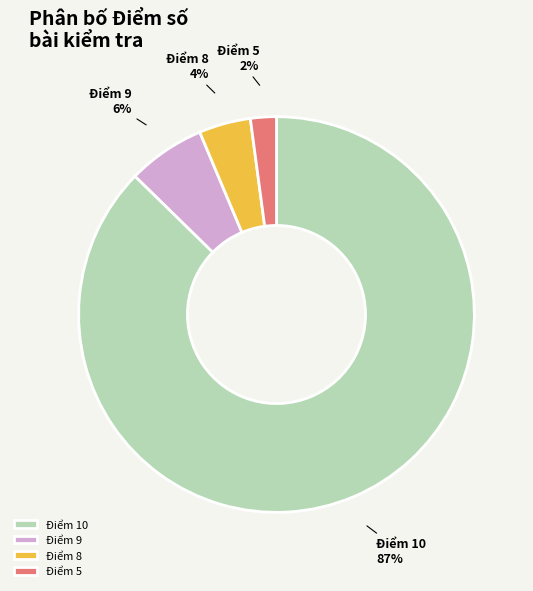

Does any single category account for the majority?

Yes